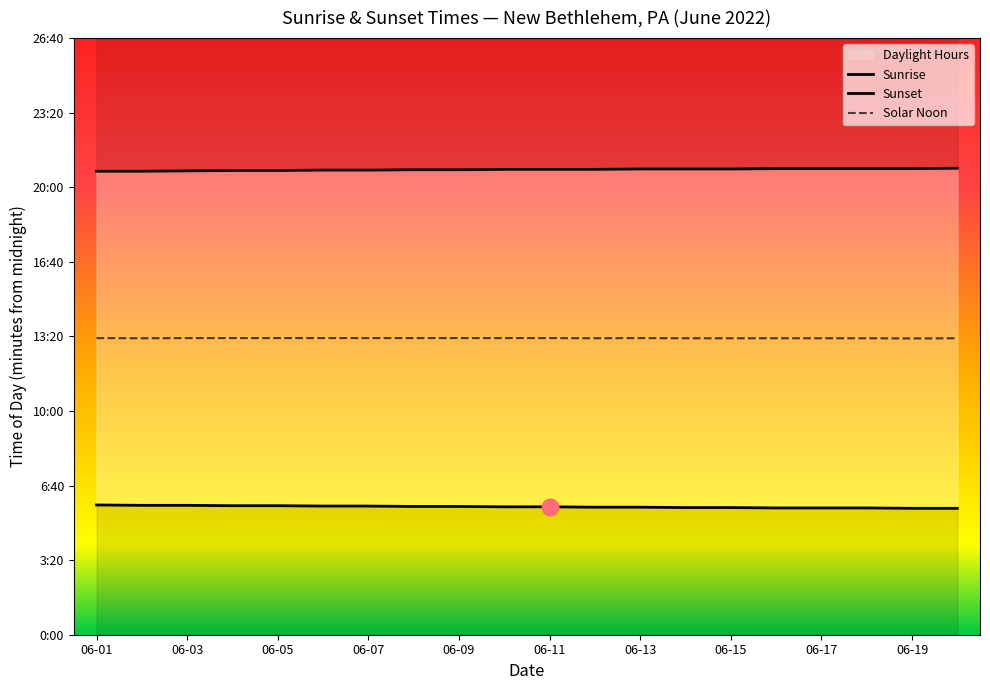

Does the chart display data point markers on the line(s)?

No